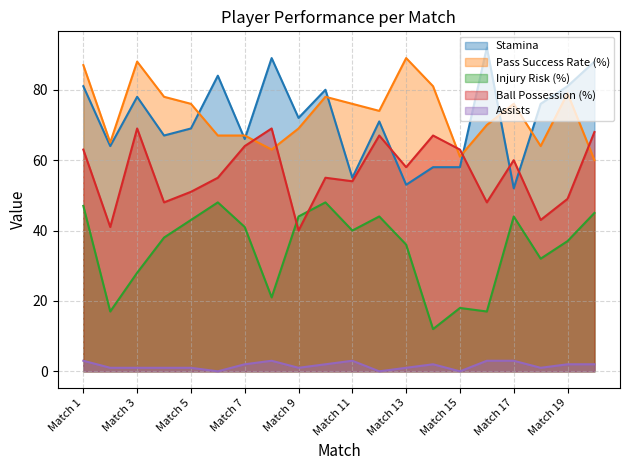

Reading left to right, extract all data points from this chart.

Stamina: 81	64	78	67	69	84	66	89	72	80	55	71	53	58	58	92	52	76	81	88
Pass Success Rate (%): 87	65	88	78	76	67	67	63	69	78	76	74	89	81	61	70	76	64	79	60
Injury Risk (%): 47	17	28	38	43	48	41	21	44	48	40	44	36	12	18	17	44	32	37	45
Ball Possession (%): 63	41	69	48	51	55	64	69	40	55	54	67	58	67	63	48	60	43	49	68
Assists: 3	1	1	1	1	0	2	3	1	2	3	0	1	2	0	3	3	1	2	2